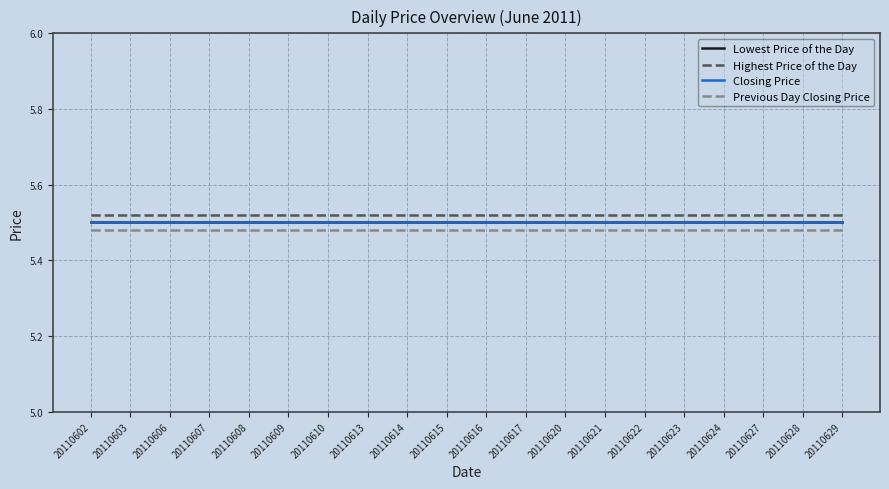

The value of Highest Price of the Day at 20110615 is 5.5. True or false?

True